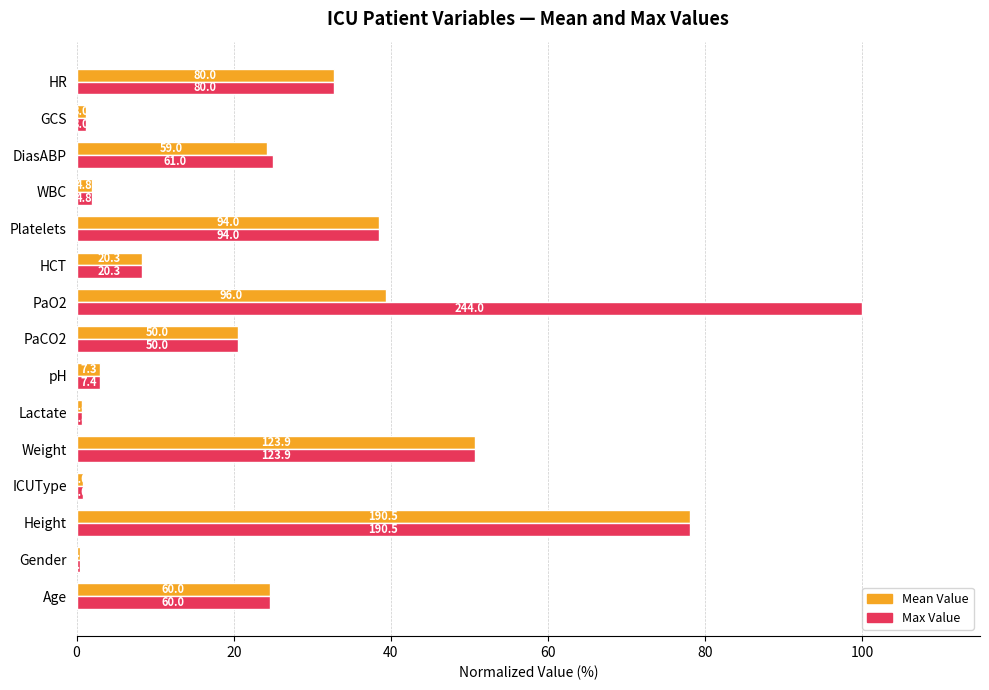

What are all the series names shown in the legend?

Mean Value, Max Value